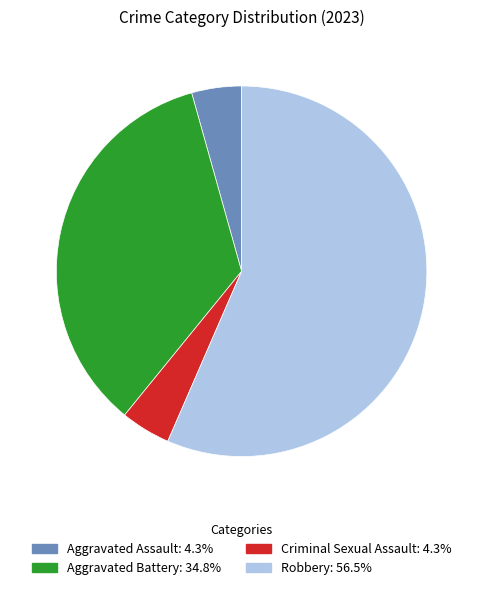

How many slices are in this pie chart?

4